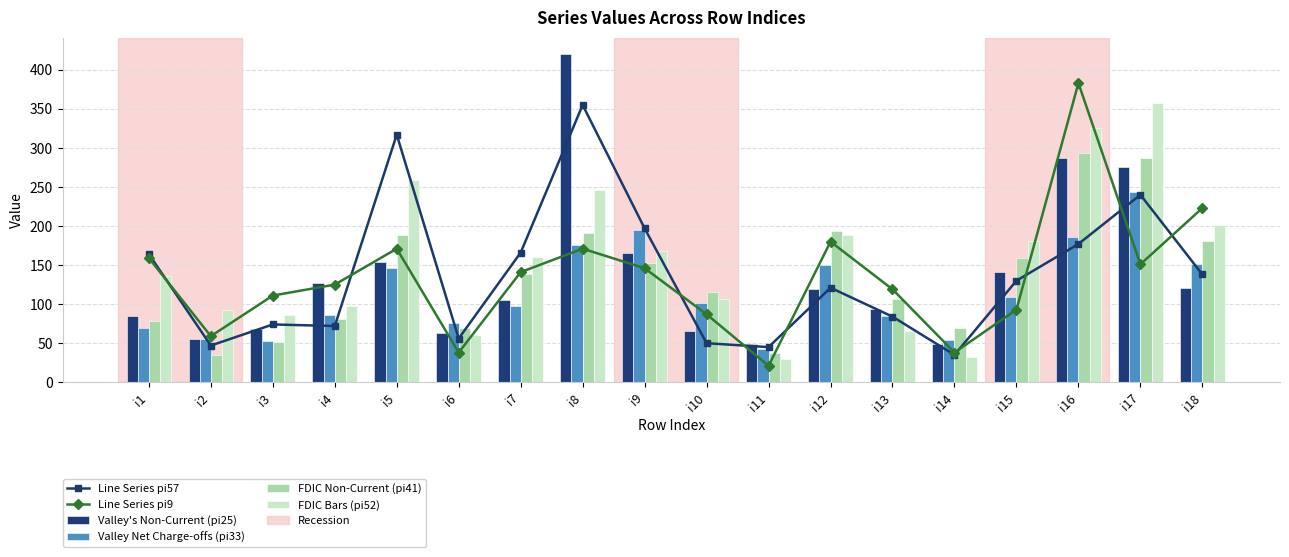

What is the spread (max minus min) of values at i16?

206